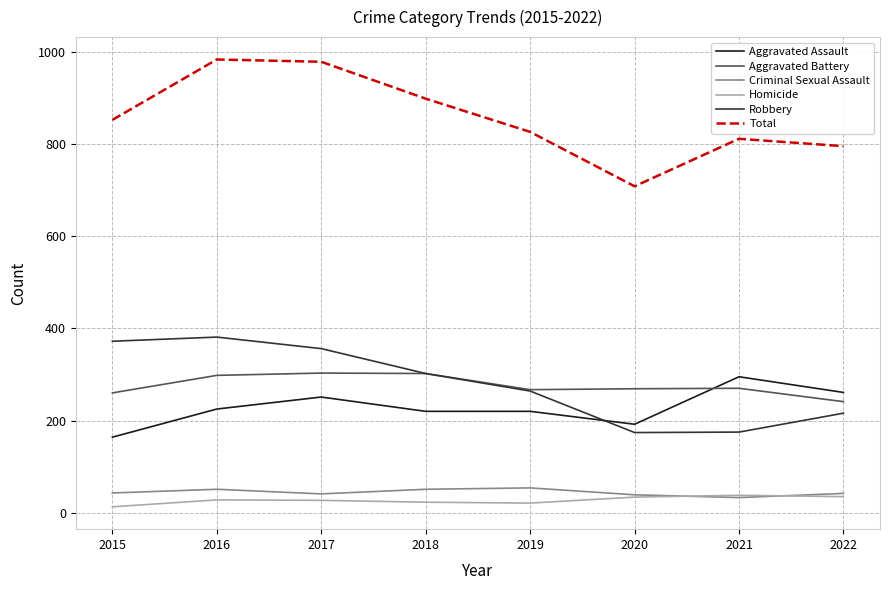

Which series has the largest total across all categories?

Total